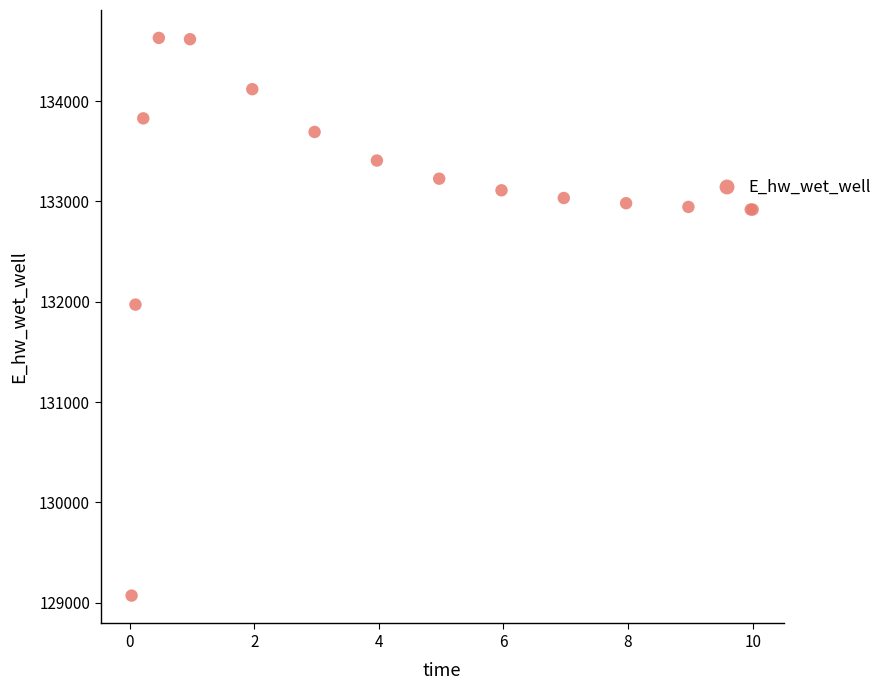

What Y value in the scatter plot is closest to 131850?

131971.5